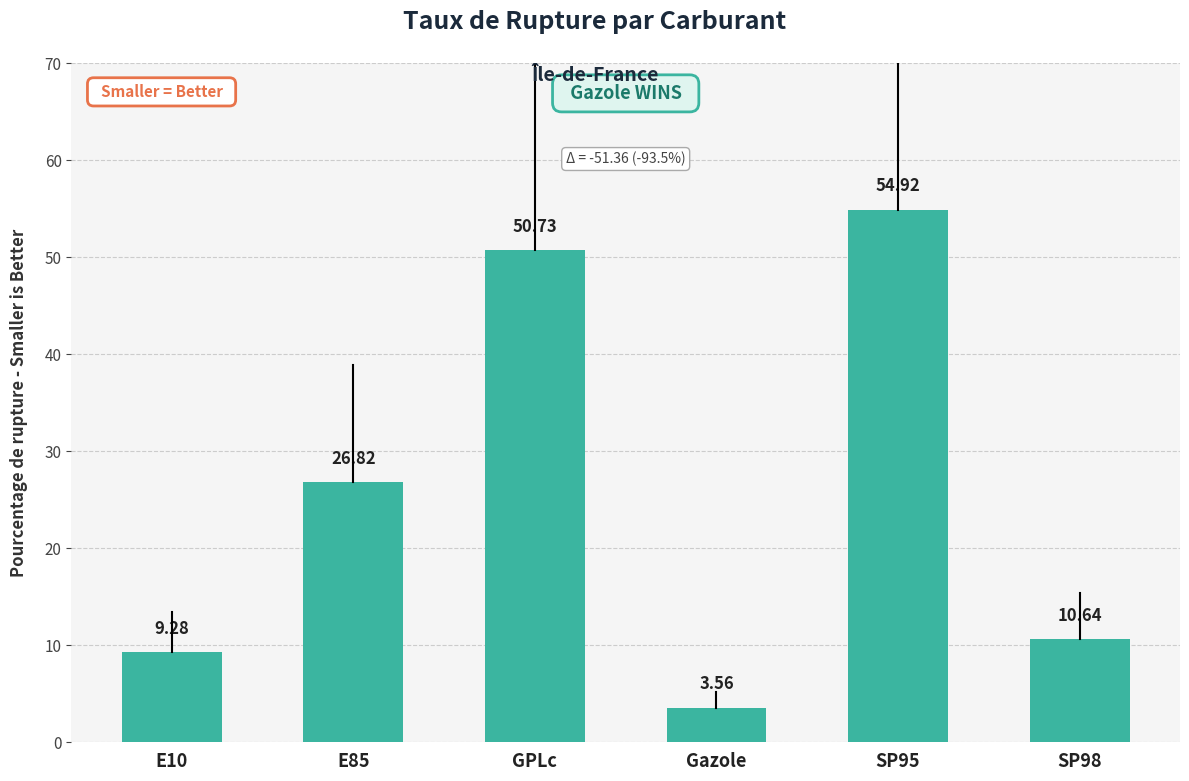

What is the change in value from E10 to Gazole?

-5.7